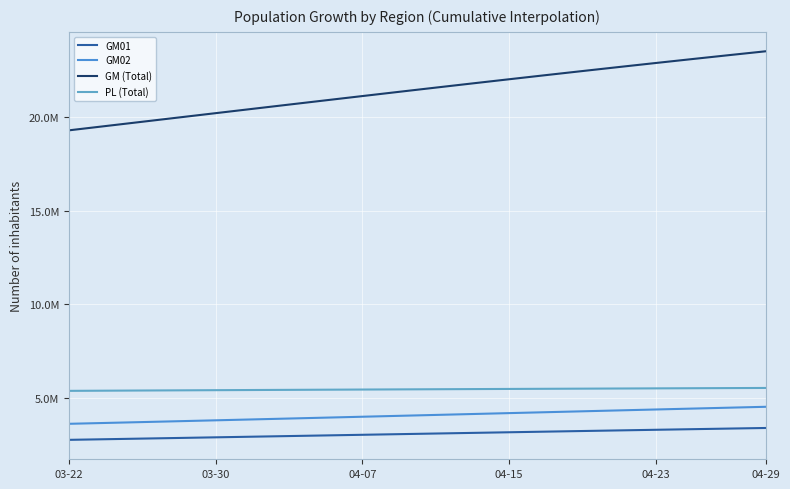

What is the sum of all GM01 values?

62126334